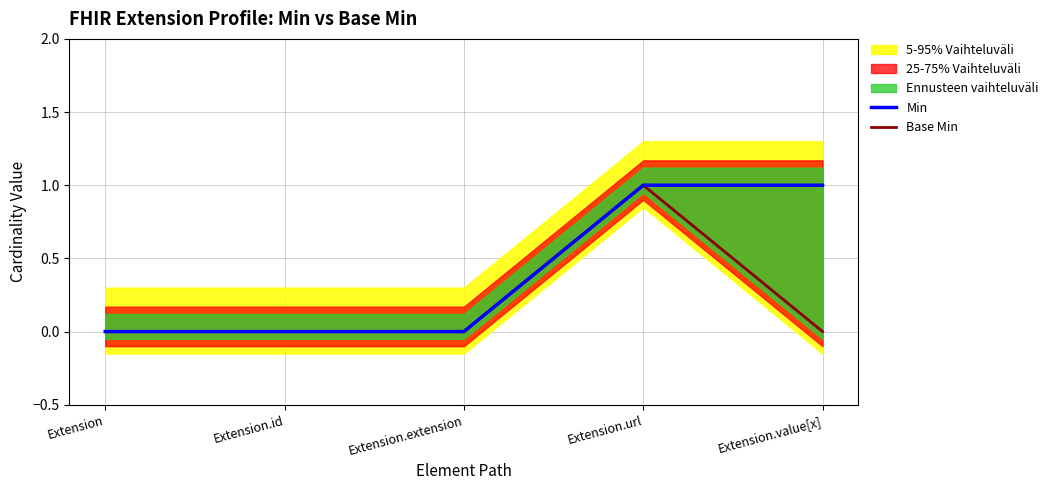

How many lines are shown in the chart?

2